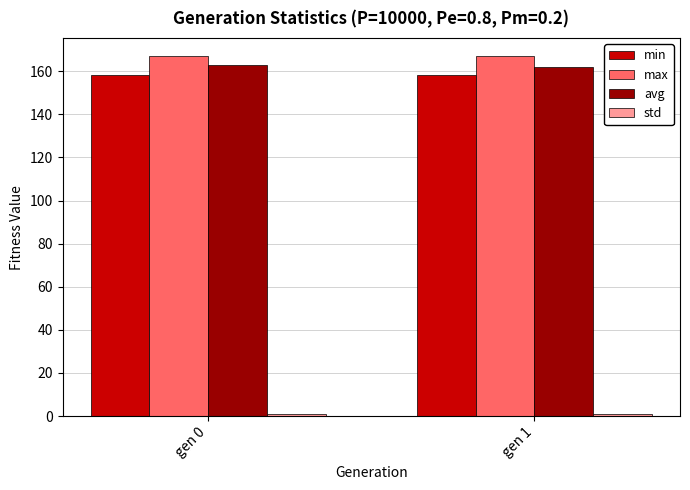

What is the value of the max bar at the 1st from the left?

167.0